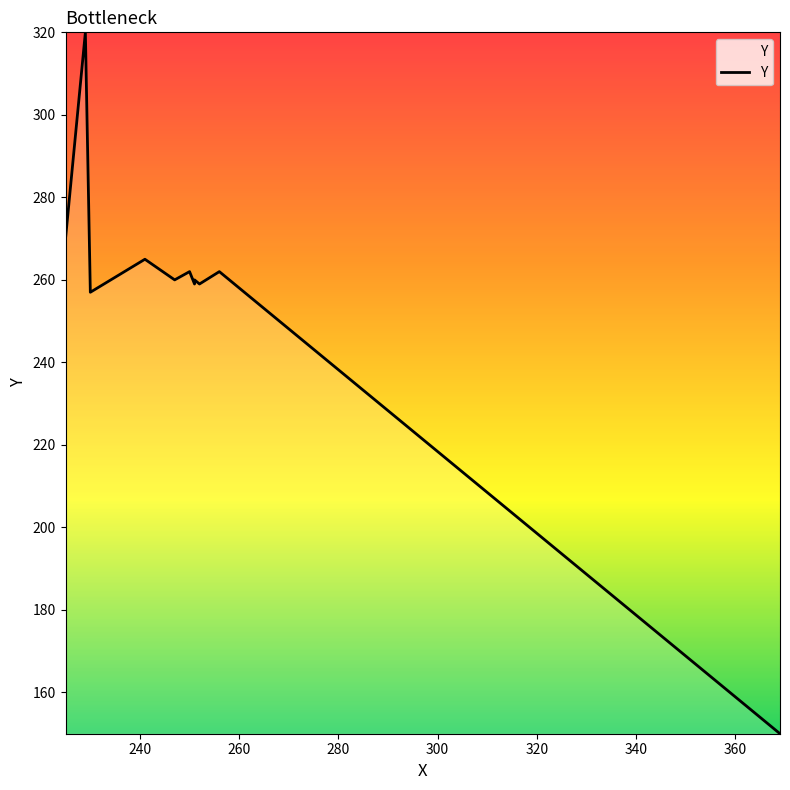

Rank the categories by value from highest to lowest.

229, 225, 241, 250, 256, 247, 251, 251, 252, 230, 369